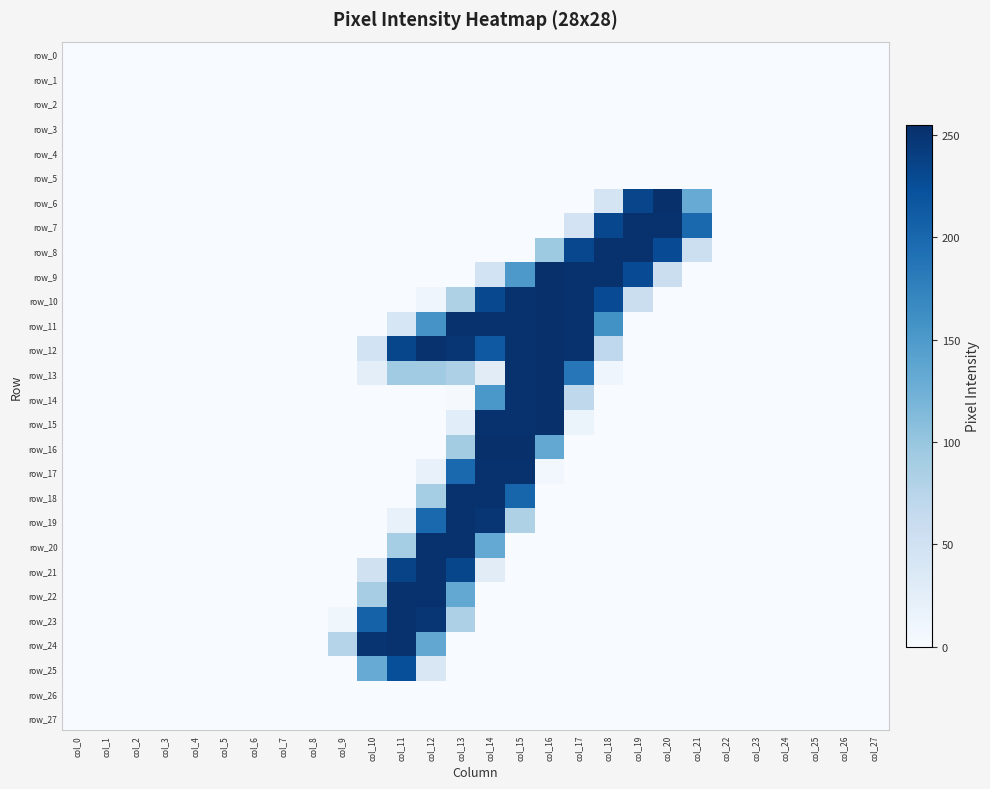

Reading left to right, extract all data points from this chart.

row_0: col_0=0	col_1=0	col_2=0	col_3=0	col_4=0	col_5=0	col_6=0	col_7=0	col_8=0	col_9=0	col_10=0	col_11=0	col_12=0	col_13=0	col_14=0	col_15=0	col_16=0	col_17=0	col_18=0	col_19=0	col_20=0	col_21=0	col_22=0	col_23=0	col_24=0	col_25=0	col_26=0	col_27=0
row_1: col_0=0	col_1=0	col_2=0	col_3=0	col_4=0	col_5=0	col_6=0	col_7=0	col_8=0	col_9=0	col_10=0	col_11=0	col_12=0	col_13=0	col_14=0	col_15=0	col_16=0	col_17=0	col_18=0	col_19=0	col_20=0	col_21=0	col_22=0	col_23=0	col_24=0	col_25=0	col_26=0	col_27=0
row_2: col_0=0	col_1=0	col_2=0	col_3=0	col_4=0	col_5=0	col_6=0	col_7=0	col_8=0	col_9=0	col_10=0	col_11=0	col_12=0	col_13=0	col_14=0	col_15=0	col_16=0	col_17=0	col_18=0	col_19=0	col_20=0	col_21=0	col_22=0	col_23=0	col_24=0	col_25=0	col_26=0	col_27=0
row_3: col_0=0	col_1=0	col_2=0	col_3=0	col_4=0	col_5=0	col_6=0	col_7=0	col_8=0	col_9=0	col_10=0	col_11=0	col_12=0	col_13=0	col_14=0	col_15=0	col_16=0	col_17=0	col_18=0	col_19=0	col_20=0	col_21=0	col_22=0	col_23=0	col_24=0	col_25=0	col_26=0	col_27=0
row_4: col_0=0	col_1=0	col_2=0	col_3=0	col_4=0	col_5=0	col_6=0	col_7=0	col_8=0	col_9=0	col_10=0	col_11=0	col_12=0	col_13=0	col_14=0	col_15=0	col_16=0	col_17=0	col_18=0	col_19=0	col_20=0	col_21=0	col_22=0	col_23=0	col_24=0	col_25=0	col_26=0	col_27=0
row_5: col_0=0	col_1=0	col_2=0	col_3=0	col_4=0	col_5=0	col_6=0	col_7=0	col_8=0	col_9=0	col_10=0	col_11=0	col_12=0	col_13=0	col_14=0	col_15=0	col_16=0	col_17=0	col_18=0	col_19=0	col_20=0	col_21=0	col_22=0	col_23=0	col_24=0	col_25=0	col_26=0	col_27=0
row_6: col_0=0	col_1=0	col_2=0	col_3=0	col_4=0	col_5=0	col_6=0	col_7=0	col_8=0	col_9=0	col_10=0	col_11=0	col_12=0	col_13=0	col_14=0	col_15=0	col_16=0	col_17=0	col_18=45	col_19=234	col_20=254	col_21=130	col_22=0	col_23=0	col_24=0	col_25=0	col_26=0	col_27=0
row_7: col_0=0	col_1=0	col_2=0	col_3=0	col_4=0	col_5=0	col_6=0	col_7=0	col_8=0	col_9=0	col_10=0	col_11=0	col_12=0	col_13=0	col_14=0	col_15=0	col_16=0	col_17=46	col_18=232	col_19=253	col_20=253	col_21=199	col_22=0	col_23=0	col_24=0	col_25=0	col_26=0	col_27=0
row_8: col_0=0	col_1=0	col_2=0	col_3=0	col_4=0	col_5=0	col_6=0	col_7=0	col_8=0	col_9=0	col_10=0	col_11=0	col_12=0	col_13=0	col_14=0	col_15=0	col_16=95	col_17=232	col_18=253	col_19=253	col_20=228	col_21=55	col_22=0	col_23=0	col_24=0	col_25=0	col_26=0	col_27=0
row_9: col_0=0	col_1=0	col_2=0	col_3=0	col_4=0	col_5=0	col_6=0	col_7=0	col_8=0	col_9=0	col_10=0	col_11=0	col_12=0	col_13=0	col_14=47	col_15=151	col_16=254	col_17=253	col_18=253	col_19=228	col_20=57	col_21=0	col_22=0	col_23=0	col_24=0	col_25=0	col_26=0	col_27=0
row_10: col_0=0	col_1=0	col_2=0	col_3=0	col_4=0	col_5=0	col_6=0	col_7=0	col_8=0	col_9=0	col_10=0	col_11=0	col_12=11	col_13=82	col_14=231	col_15=253	col_16=254	col_17=253	col_18=228	col_19=57	col_20=0	col_21=0	col_22=0	col_23=0	col_24=0	col_25=0	col_26=0	col_27=0
row_11: col_0=0	col_1=0	col_2=0	col_3=0	col_4=0	col_5=0	col_6=0	col_7=0	col_8=0	col_9=0	col_10=0	col_11=40	col_12=156	col_13=253	col_14=253	col_15=253	col_16=255	col_17=253	col_18=159	col_19=0	col_20=0	col_21=0	col_22=0	col_23=0	col_24=0	col_25=0	col_26=0	col_27=0
row_12: col_0=0	col_1=0	col_2=0	col_3=0	col_4=0	col_5=0	col_6=0	col_7=0	col_8=0	col_9=0	col_10=47	col_11=233	col_12=253	col_13=249	col_14=215	col_15=253	col_16=255	col_17=253	col_18=68	col_19=0	col_20=0	col_21=0	col_22=0	col_23=0	col_24=0	col_25=0	col_26=0	col_27=0
row_13: col_0=0	col_1=0	col_2=0	col_3=0	col_4=0	col_5=0	col_6=0	col_7=0	col_8=0	col_9=0	col_10=25	col_11=93	col_12=93	col_13=83	col_14=28	col_15=253	col_16=254	col_17=185	col_18=10	col_19=0	col_20=0	col_21=0	col_22=0	col_23=0	col_24=0	col_25=0	col_26=0	col_27=0
row_14: col_0=0	col_1=0	col_2=0	col_3=0	col_4=0	col_5=0	col_6=0	col_7=0	col_8=0	col_9=0	col_10=0	col_11=0	col_12=0	col_13=2	col_14=153	col_15=253	col_16=254	col_17=69	col_18=0	col_19=0	col_20=0	col_21=0	col_22=0	col_23=0	col_24=0	col_25=0	col_26=0	col_27=0
row_15: col_0=0	col_1=0	col_2=0	col_3=0	col_4=0	col_5=0	col_6=0	col_7=0	col_8=0	col_9=0	col_10=0	col_11=0	col_12=0	col_13=27	col_14=253	col_15=253	col_16=254	col_17=13	col_18=0	col_19=0	col_20=0	col_21=0	col_22=0	col_23=0	col_24=0	col_25=0	col_26=0	col_27=0
row_16: col_0=0	col_1=0	col_2=0	col_3=0	col_4=0	col_5=0	col_6=0	col_7=0	col_8=0	col_9=0	col_10=0	col_11=0	col_12=0	col_13=91	col_14=254	col_15=254	col_16=134	col_17=0	col_18=0	col_19=0	col_20=0	col_21=0	col_22=0	col_23=0	col_24=0	col_25=0	col_26=0	col_27=0
row_17: col_0=0	col_1=0	col_2=0	col_3=0	col_4=0	col_5=0	col_6=0	col_7=0	col_8=0	col_9=0	col_10=0	col_11=0	col_12=18	col_13=200	col_14=253	col_15=253	col_16=7	col_17=0	col_18=0	col_19=0	col_20=0	col_21=0	col_22=0	col_23=0	col_24=0	col_25=0	col_26=0	col_27=0
row_18: col_0=0	col_1=0	col_2=0	col_3=0	col_4=0	col_5=0	col_6=0	col_7=0	col_8=0	col_9=0	col_10=0	col_11=0	col_12=90	col_13=253	col_14=253	col_15=203	col_16=0	col_17=0	col_18=0	col_19=0	col_20=0	col_21=0	col_22=0	col_23=0	col_24=0	col_25=0	col_26=0	col_27=0
row_19: col_0=0	col_1=0	col_2=0	col_3=0	col_4=0	col_5=0	col_6=0	col_7=0	col_8=0	col_9=0	col_10=0	col_11=18	col_12=199	col_13=253	col_14=249	col_15=82	col_16=0	col_17=0	col_18=0	col_19=0	col_20=0	col_21=0	col_22=0	col_23=0	col_24=0	col_25=0	col_26=0	col_27=0
row_20: col_0=0	col_1=0	col_2=0	col_3=0	col_4=0	col_5=0	col_6=0	col_7=0	col_8=0	col_9=0	col_10=0	col_11=90	col_12=253	col_13=253	col_14=133	col_15=0	col_16=0	col_17=0	col_18=0	col_19=0	col_20=0	col_21=0	col_22=0	col_23=0	col_24=0	col_25=0	col_26=0	col_27=0
row_21: col_0=0	col_1=0	col_2=0	col_3=0	col_4=0	col_5=0	col_6=0	col_7=0	col_8=0	col_9=0	col_10=50	col_11=236	col_12=253	col_13=233	col_14=28	col_15=0	col_16=0	col_17=0	col_18=0	col_19=0	col_20=0	col_21=0	col_22=0	col_23=0	col_24=0	col_25=0	col_26=0	col_27=0
row_22: col_0=0	col_1=0	col_2=0	col_3=0	col_4=0	col_5=0	col_6=0	col_7=0	col_8=0	col_9=0	col_10=89	col_11=253	col_12=253	col_13=134	col_14=0	col_15=0	col_16=0	col_17=0	col_18=0	col_19=0	col_20=0	col_21=0	col_22=0	col_23=0	col_24=0	col_25=0	col_26=0	col_27=0
row_23: col_0=0	col_1=0	col_2=0	col_3=0	col_4=0	col_5=0	col_6=0	col_7=0	col_8=0	col_9=9	col_10=206	col_11=253	col_12=249	col_13=83	col_14=0	col_15=0	col_16=0	col_17=0	col_18=0	col_19=0	col_20=0	col_21=0	col_22=0	col_23=0	col_24=0	col_25=0	col_26=0	col_27=0
row_24: col_0=0	col_1=0	col_2=0	col_3=0	col_4=0	col_5=0	col_6=0	col_7=0	col_8=0	col_9=77	col_10=250	col_11=253	col_12=135	col_13=0	col_14=0	col_15=0	col_16=0	col_17=0	col_18=0	col_19=0	col_20=0	col_21=0	col_22=0	col_23=0	col_24=0	col_25=0	col_26=0	col_27=0
row_25: col_0=0	col_1=0	col_2=0	col_3=0	col_4=0	col_5=0	col_6=0	col_7=0	col_8=0	col_9=0	col_10=130	col_11=225	col_12=38	col_13=0	col_14=0	col_15=0	col_16=0	col_17=0	col_18=0	col_19=0	col_20=0	col_21=0	col_22=0	col_23=0	col_24=0	col_25=0	col_26=0	col_27=0
row_26: col_0=0	col_1=0	col_2=0	col_3=0	col_4=0	col_5=0	col_6=0	col_7=0	col_8=0	col_9=0	col_10=0	col_11=0	col_12=0	col_13=0	col_14=0	col_15=0	col_16=0	col_17=0	col_18=0	col_19=0	col_20=0	col_21=0	col_22=0	col_23=0	col_24=0	col_25=0	col_26=0	col_27=0
row_27: col_0=0	col_1=0	col_2=0	col_3=0	col_4=0	col_5=0	col_6=0	col_7=0	col_8=0	col_9=0	col_10=0	col_11=0	col_12=0	col_13=0	col_14=0	col_15=0	col_16=0	col_17=0	col_18=0	col_19=0	col_20=0	col_21=0	col_22=0	col_23=0	col_24=0	col_25=0	col_26=0	col_27=0